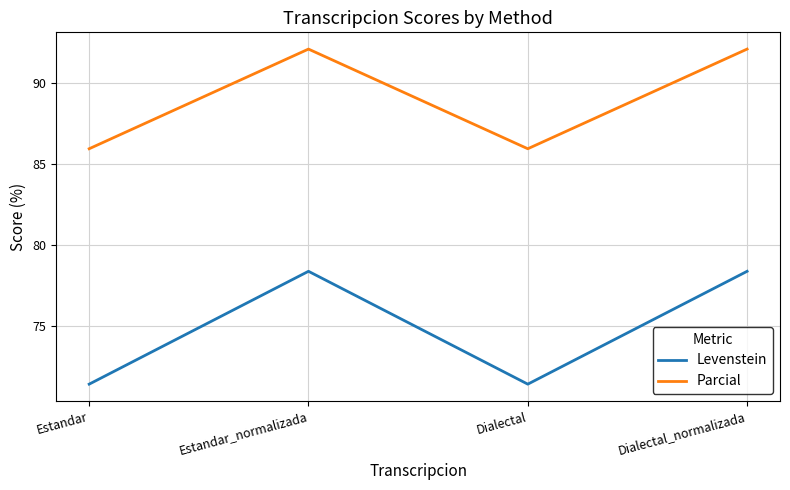

What position from the left is Estandar?

1